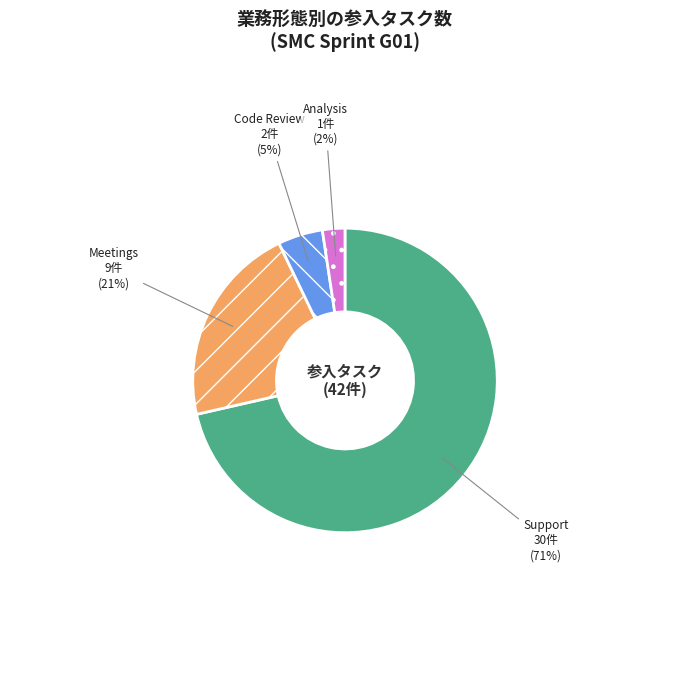

Is the sum of Support and Code Review greater than half?

Yes